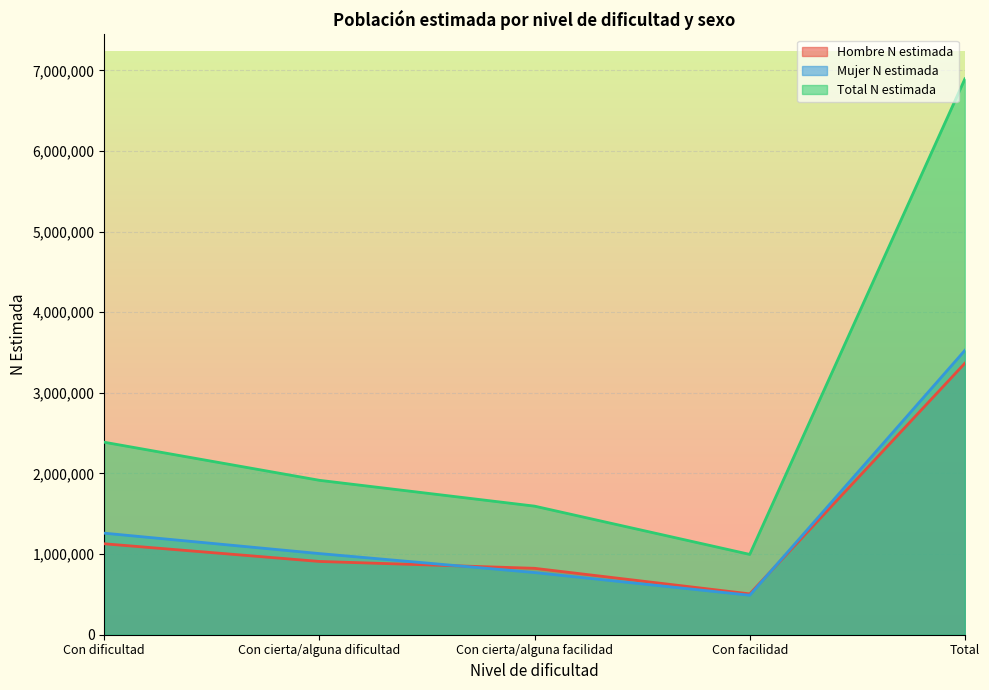

True or false: Total N estimada and Hombre N estimada cross at least once.

False